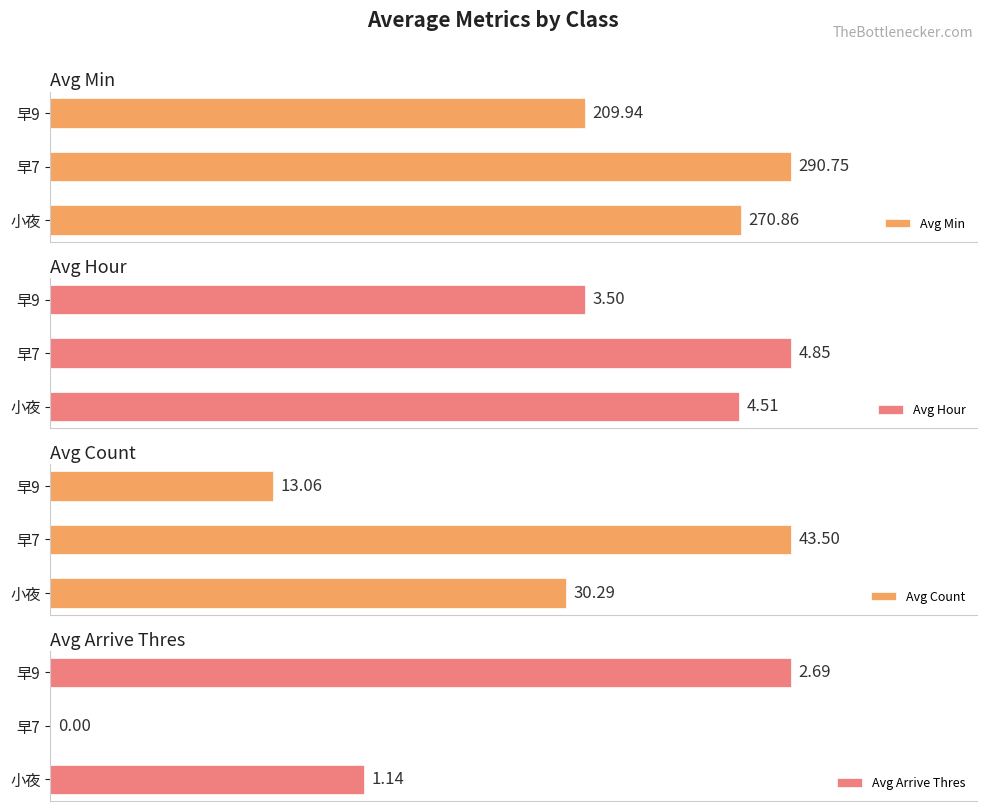

What is the difference between the maximum and minimum values in the Avg Count series?

30.4